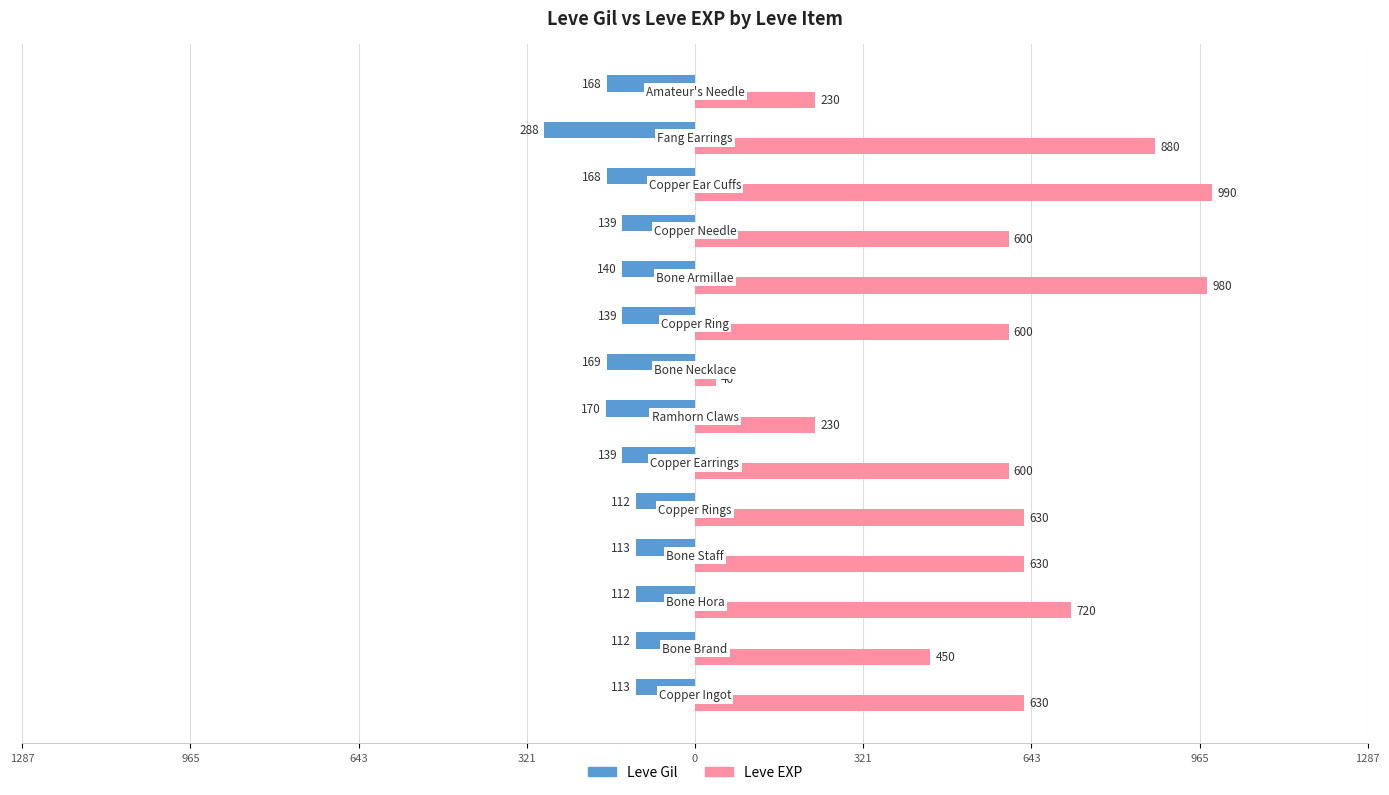

What are all the series names shown in the legend?

Leve Gil, Leve EXP